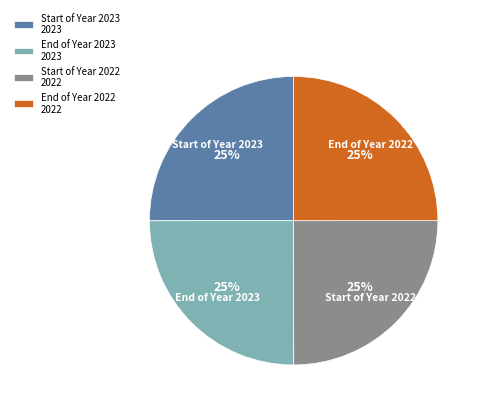

To the nearest percent, what percentage of the pie is Start of Year 2022?

25%